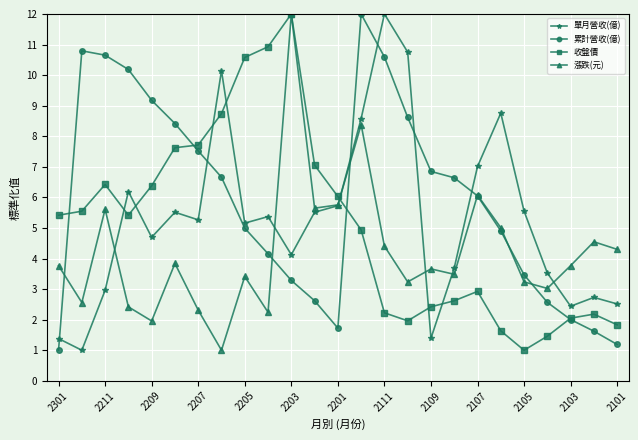

True or false: 單月營收(億) has more than 0 points higher than both neighbors.

True